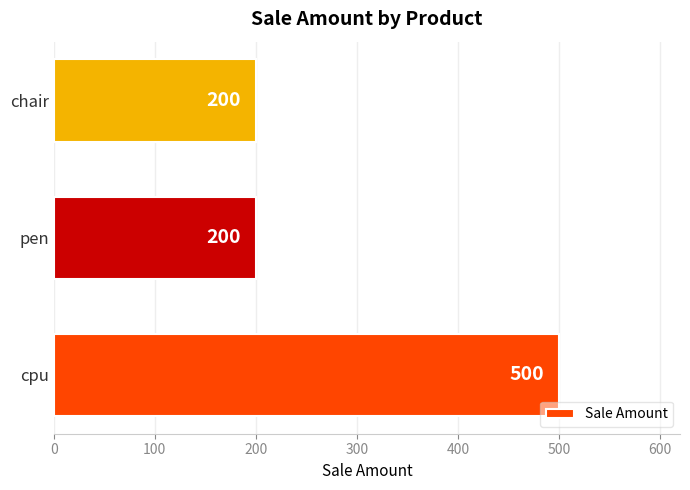

How many values are between 200 and 500?

3